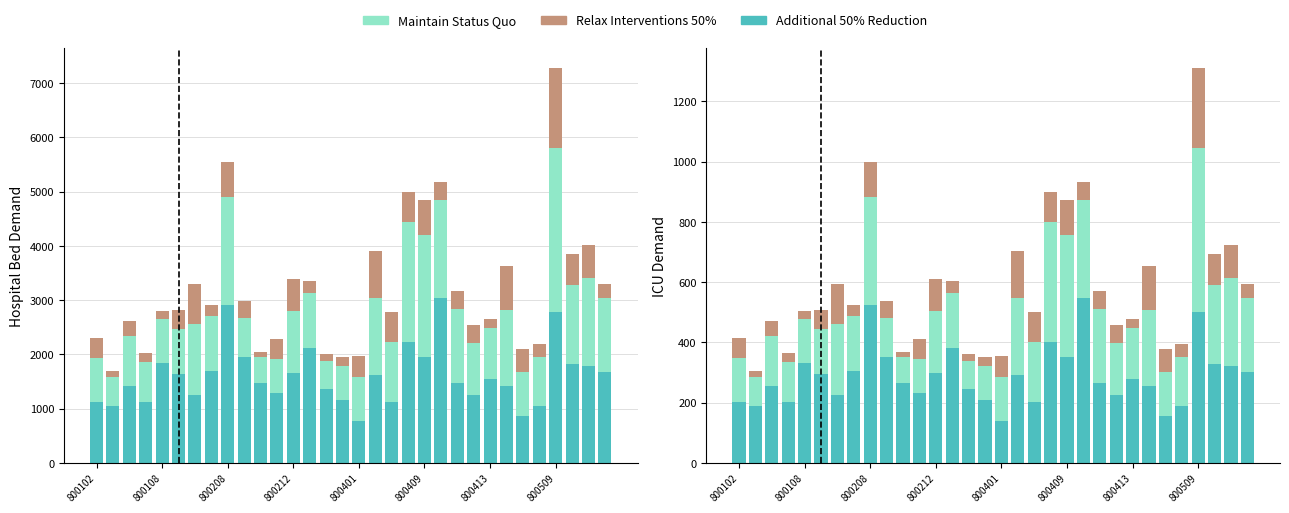

What is the spread (max minus min) of values at 22?

202.9